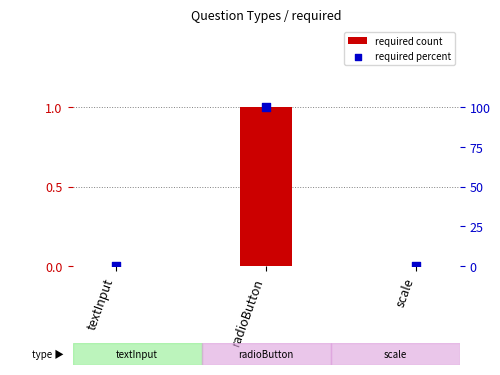

At which category is the sum across all series the highest?

radioButton